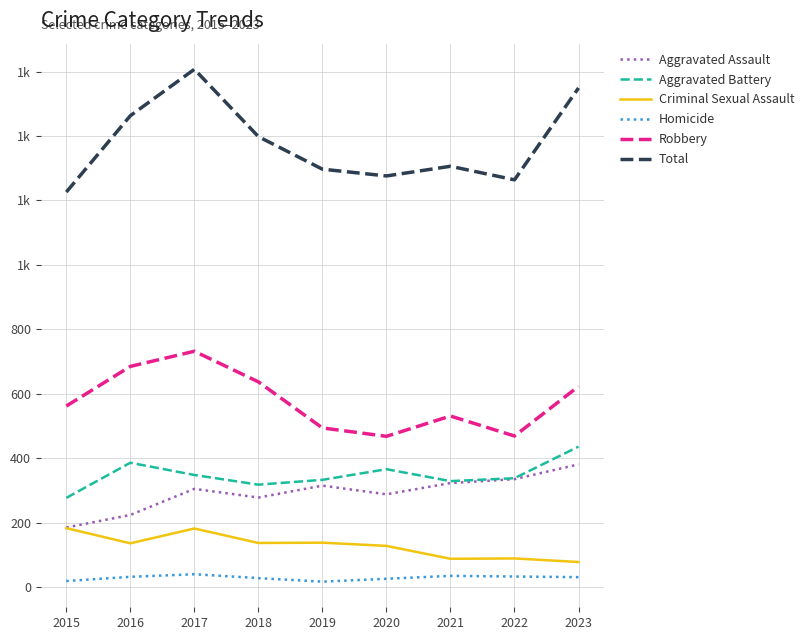

The Robbery series shows 949 at 2023. True or false?

False